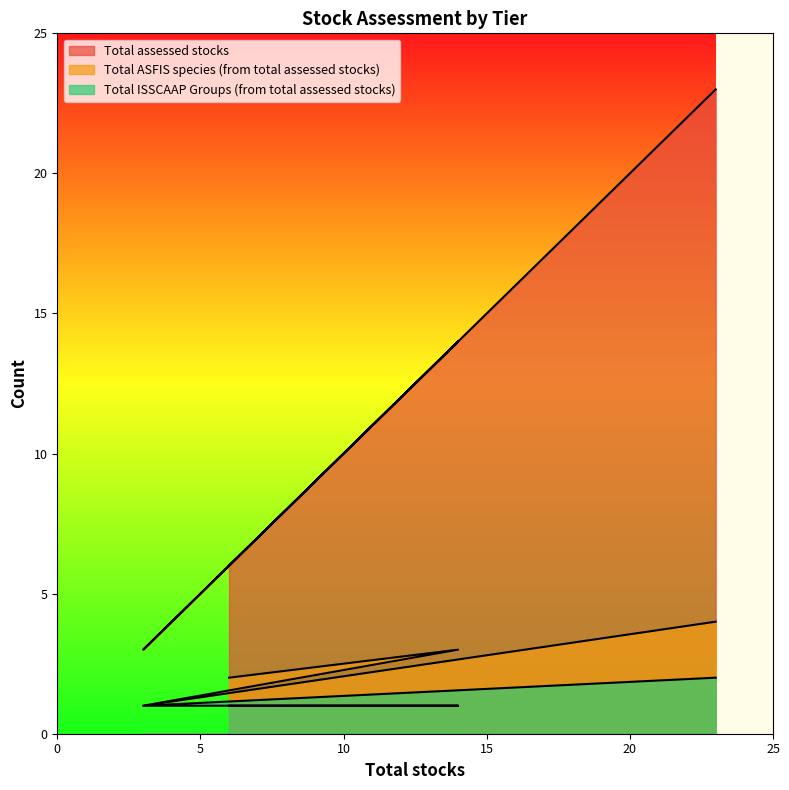

What is the difference between the Total ASFIS species (from total assessed stocks) values at 1 and 6?

1